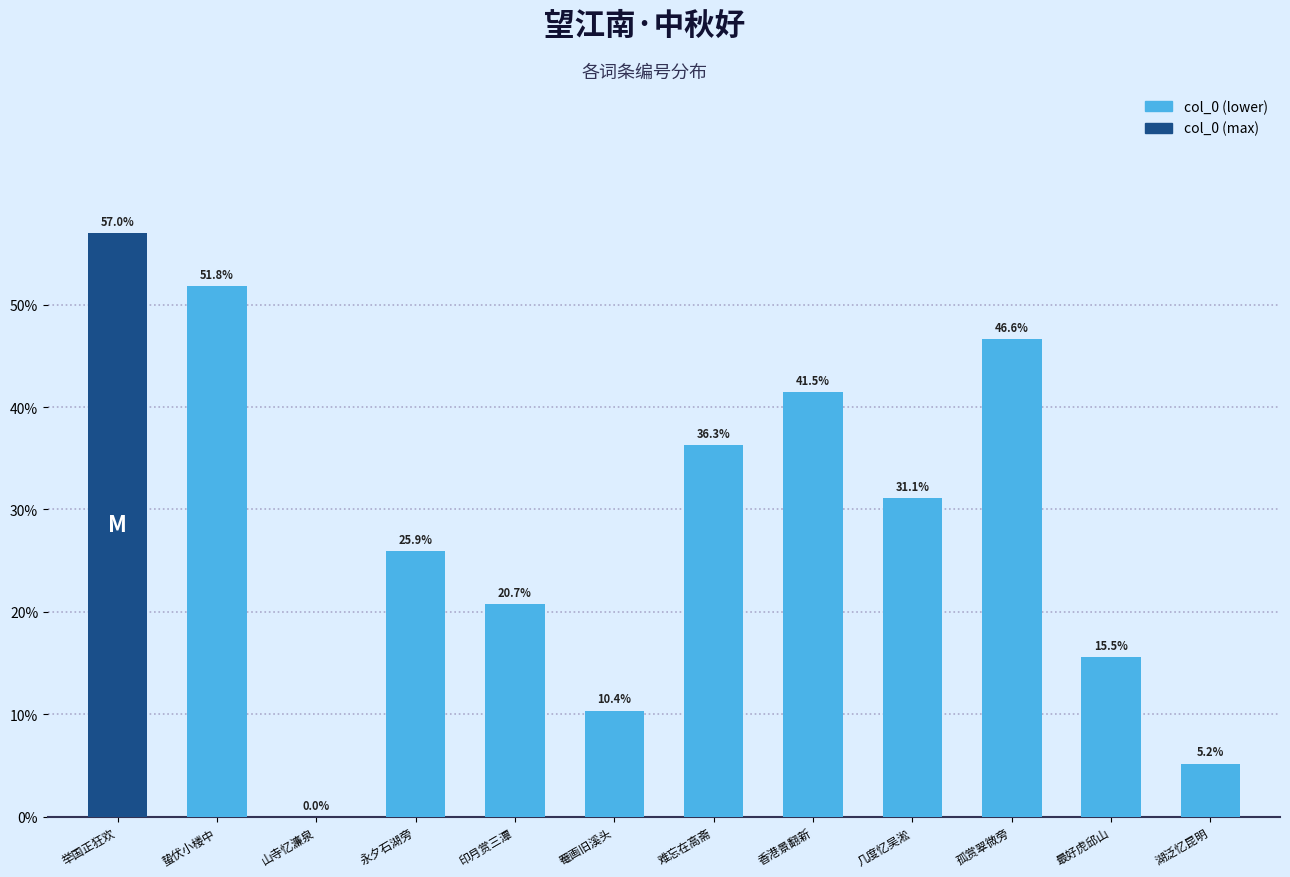

What is the sum of all values?

342.0